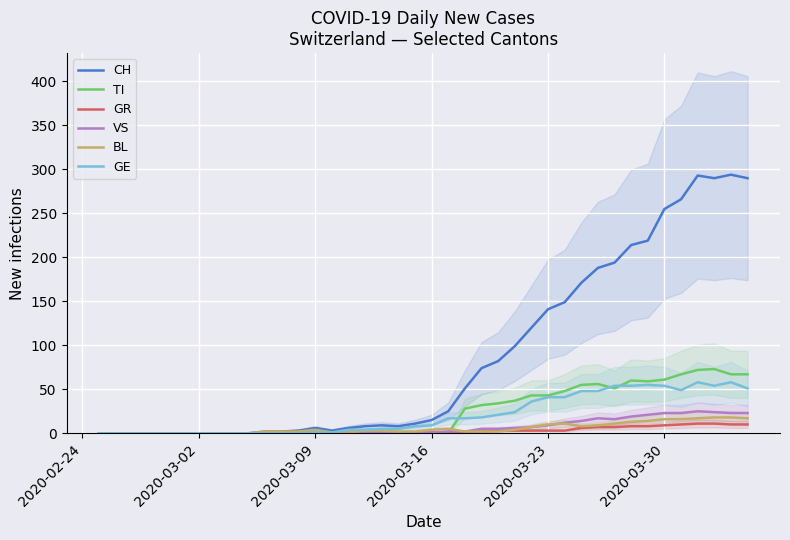

How many times do BL and VS cross each other?

1